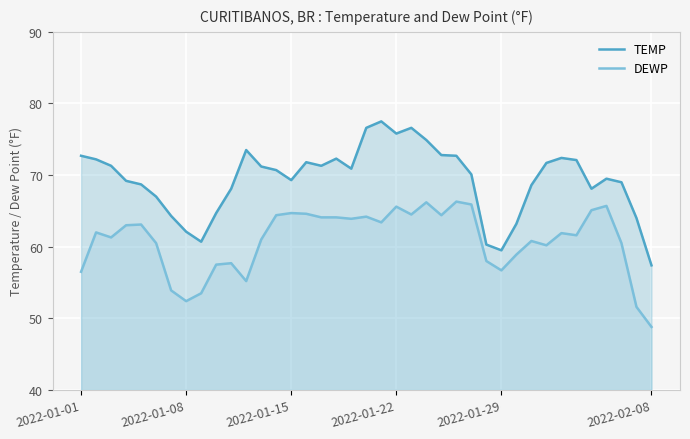

At which label does TEMP first exceed 70?

2022-01-01